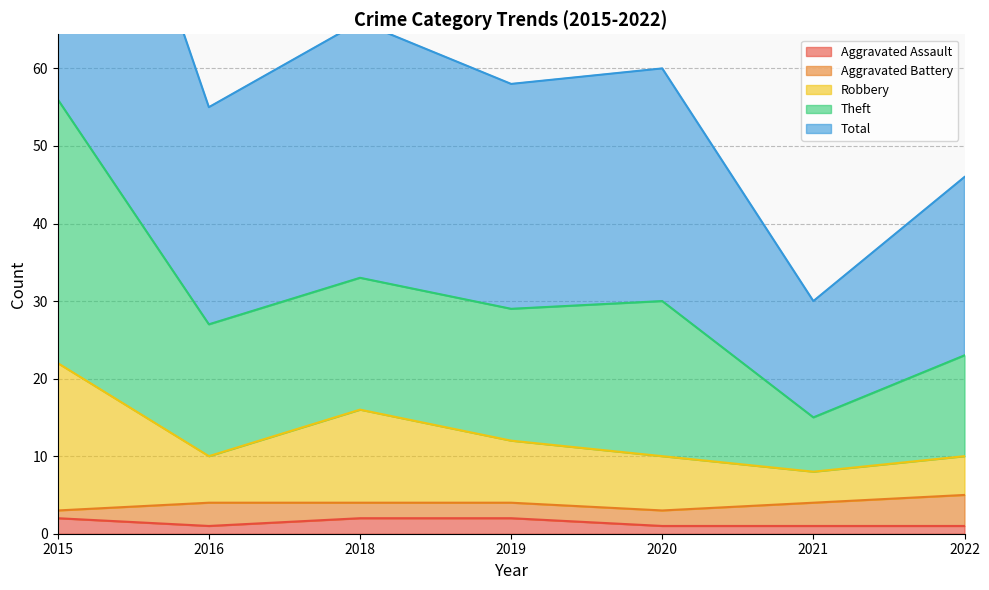

The Aggravated Assault series shows 2 at 2015. True or false?

True